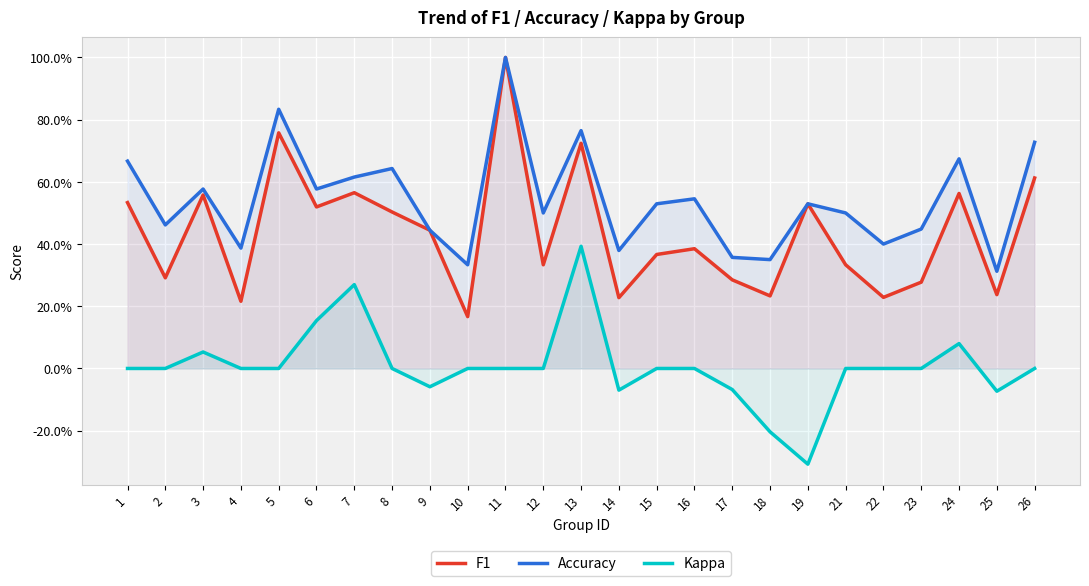

True or false: Accuracy has a value of 1.0 at 11.

True